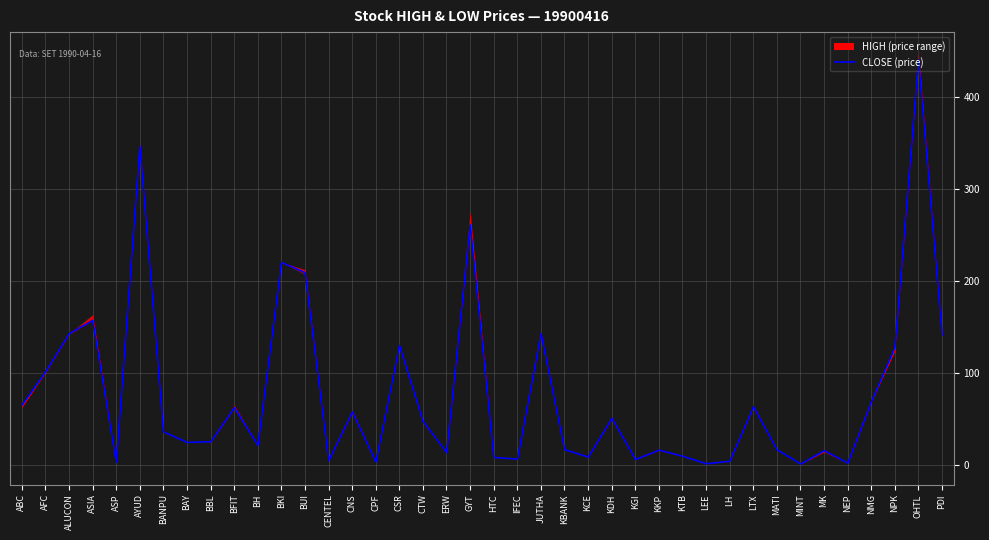

True or false: the data shows 13.2 at BBL.

False